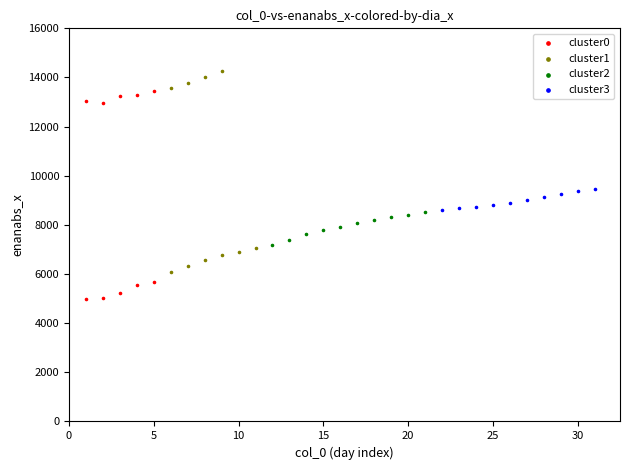

Which series has the largest Y range (max minus min)?

cluster0